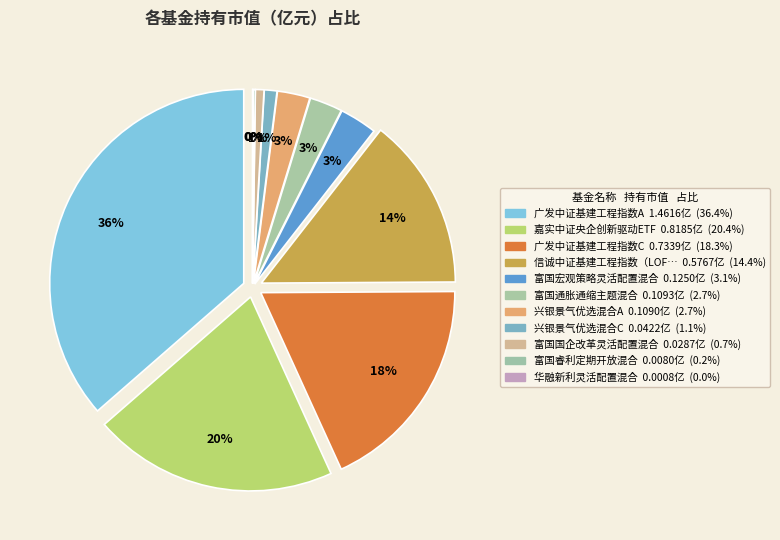

To the nearest percent, what is the difference between the 富国睿利定期开放混合 and 兴银景气优选混合A slice percentages?

3%